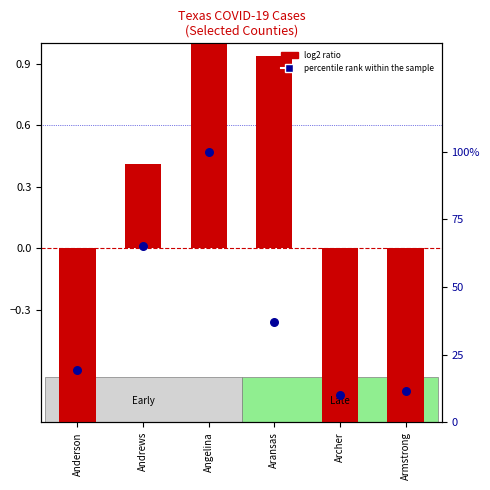

At which category is the sum across all series the highest?

Angelina